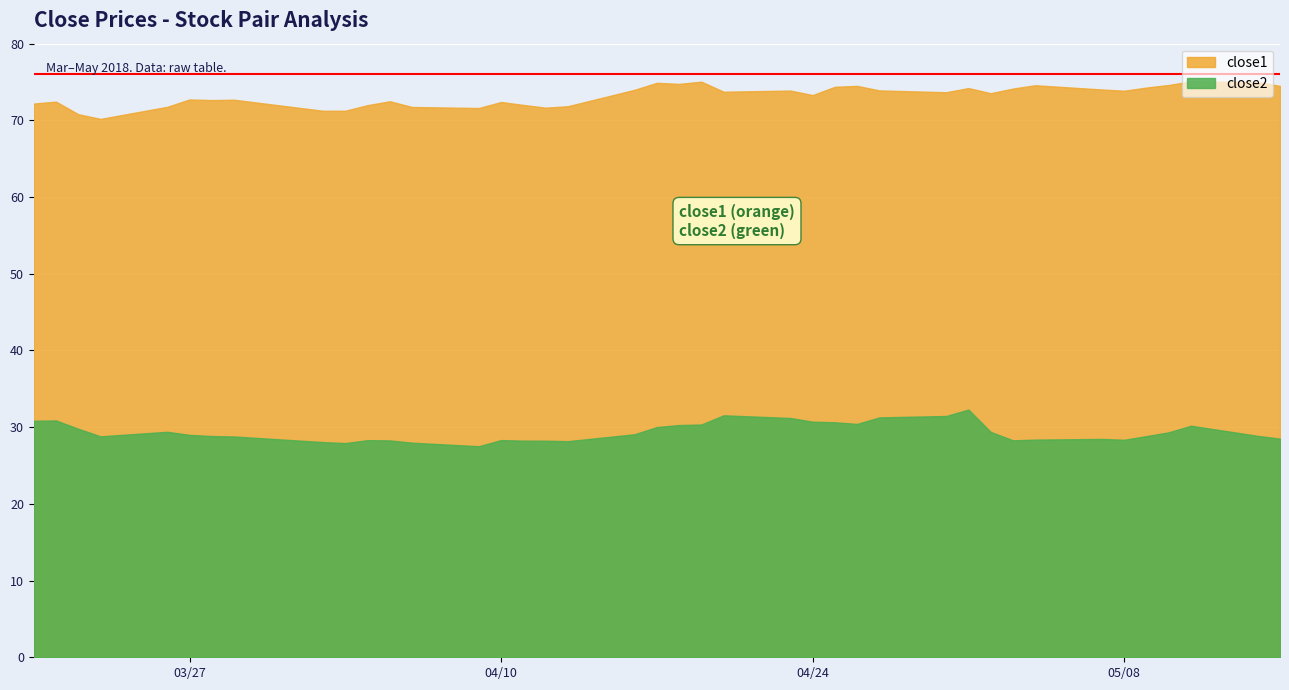

Which series has the largest range (max minus min)?

close1